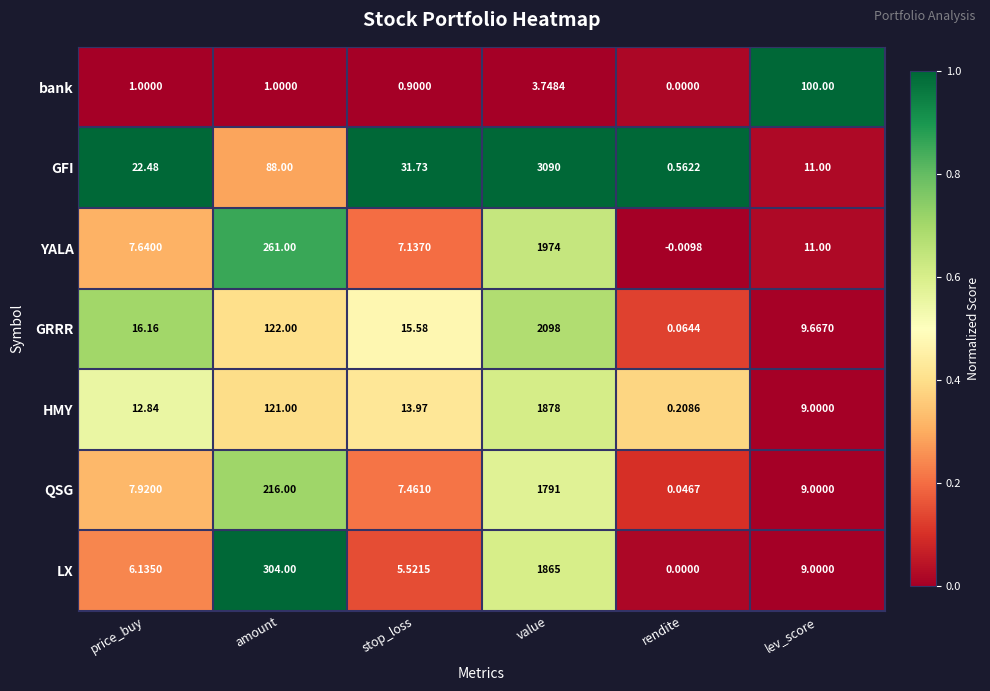

At which label is GRRR closest to 1049?

amount